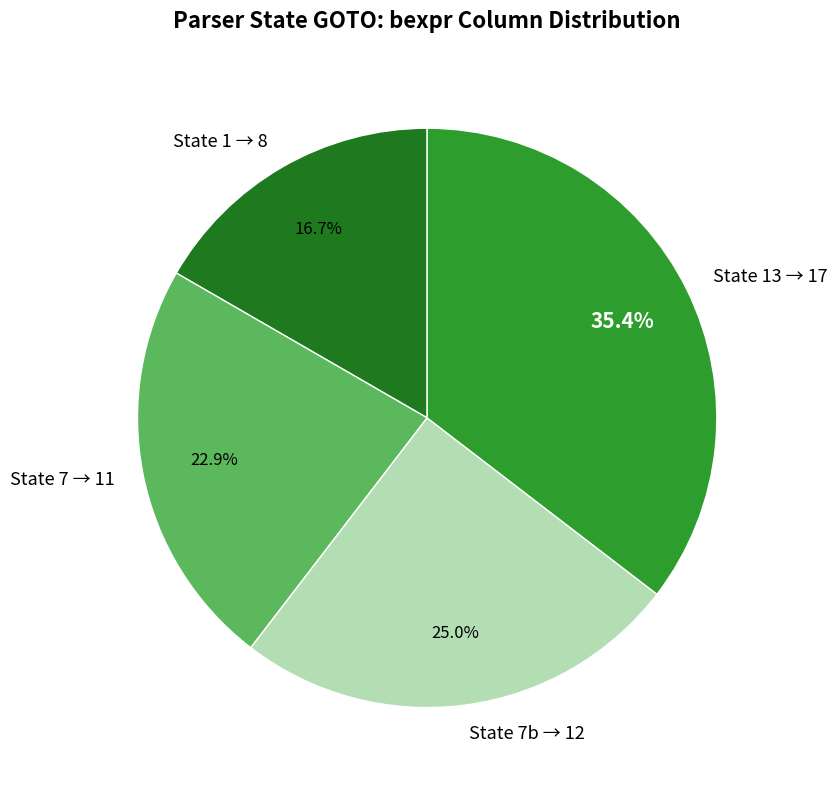

Approximately how many times larger is the value at State 7b → 12 compared to State 13 → 17?

0.7